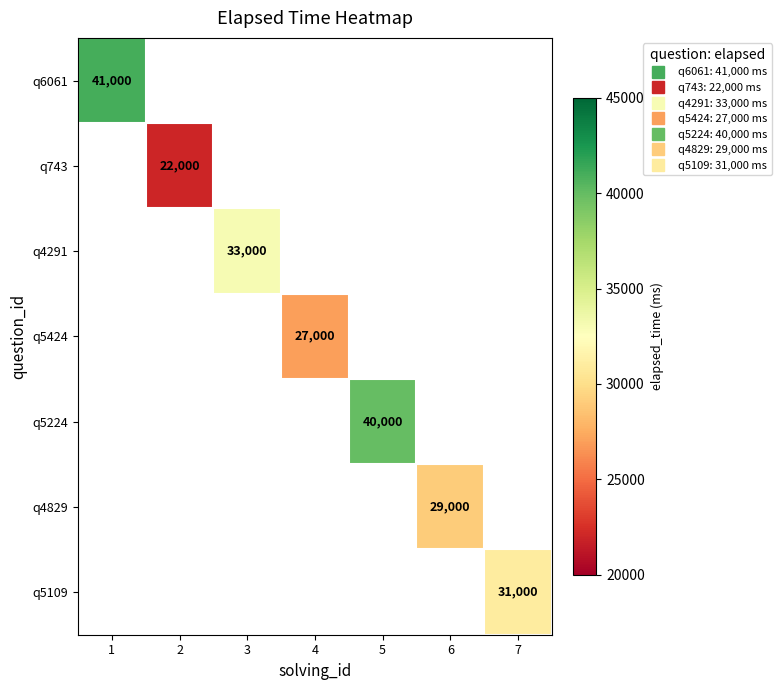

Which has a higher value, 2 or 3?

3